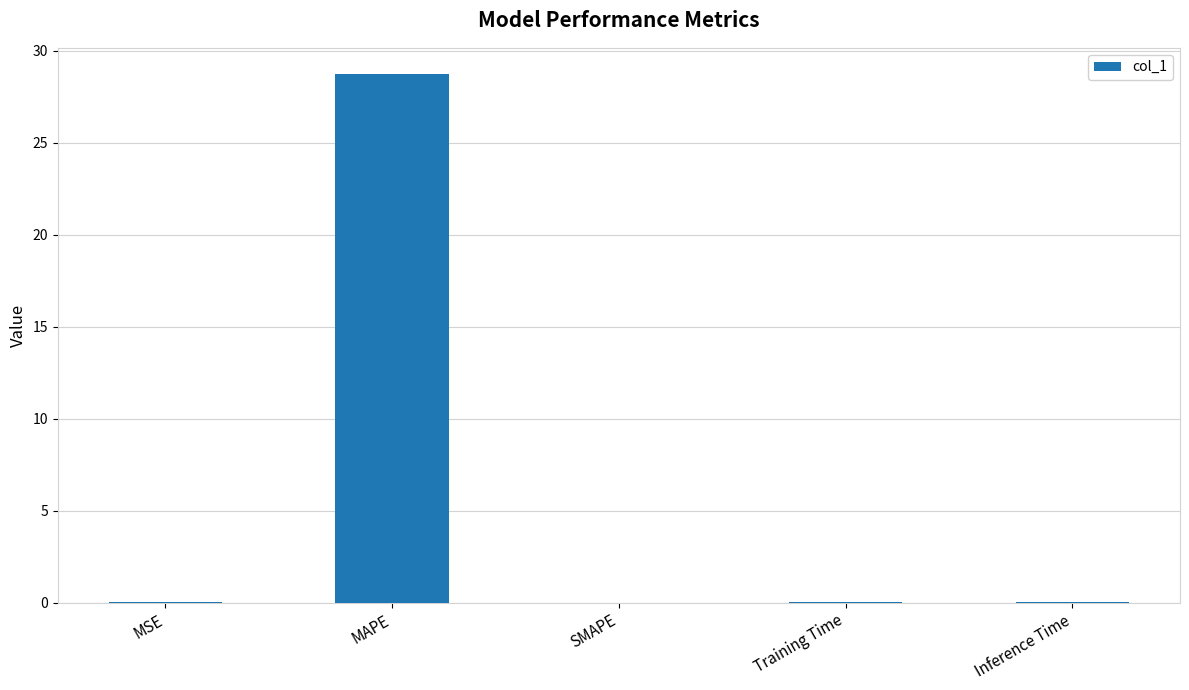

How many series are shown in this chart?

1